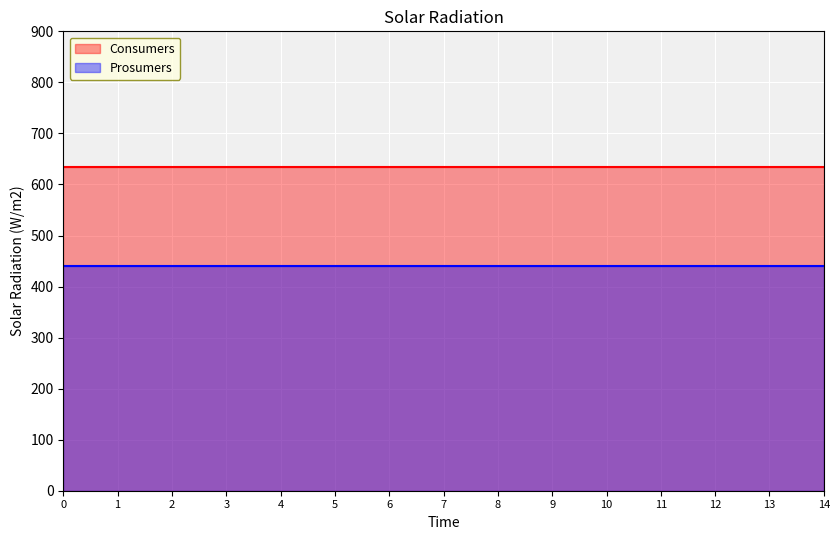

True or false: Prosumers and Consumers intersect in this chart.

False